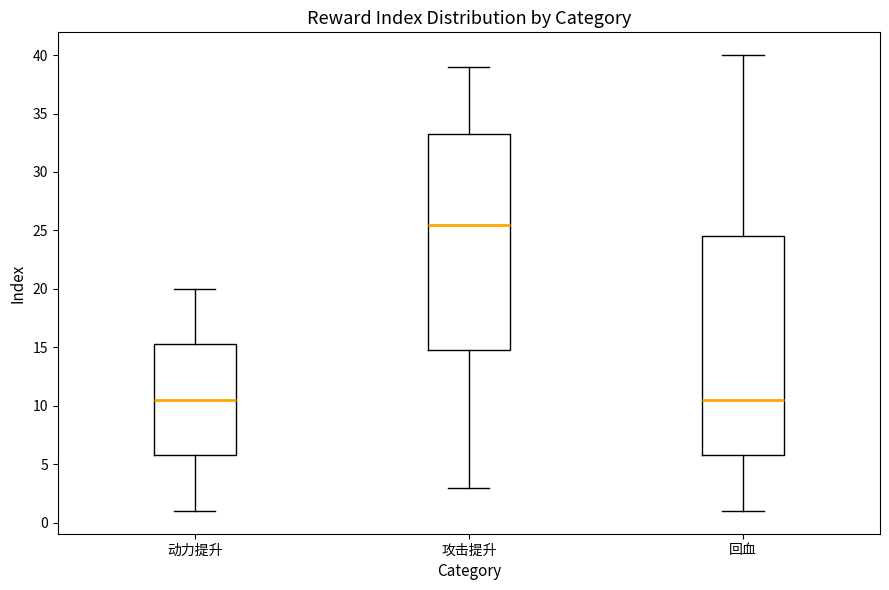

Where does the median line of the box for 动力提升 sit on the y-axis? The values are not printed on the chart, so give them approximately, as read against the axis.

10.5